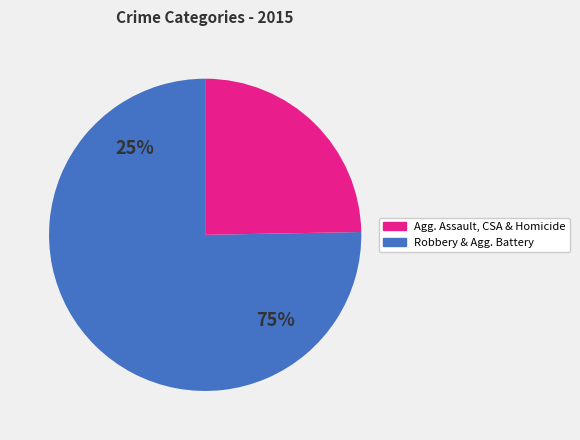

Is it true that Criminal Sexual Assault is 19% of the pie?

False